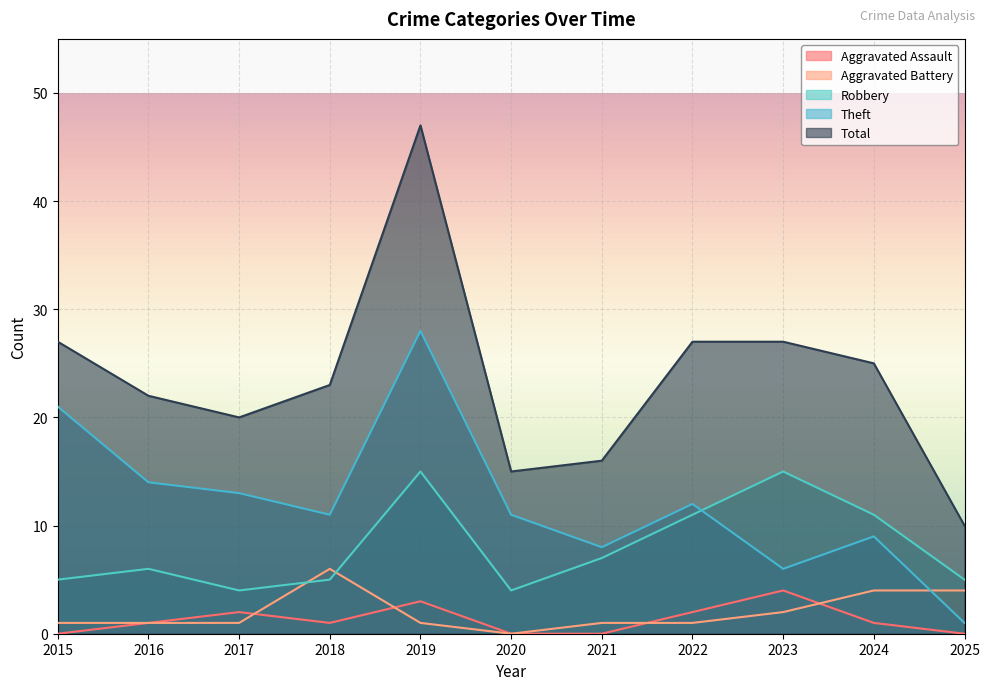

Reading right to left, transcribe all the data shown in this chart.

Aggravated Assault: 0	1	4	2	0	0	3	1	2	1	0
Aggravated Battery: 4	4	2	1	1	0	1	6	1	1	1
Robbery: 5	11	15	11	7	4	15	5	4	6	5
Theft: 1	9	6	12	8	11	28	11	13	14	21
Total: 10	25	27	27	16	15	47	23	20	22	27